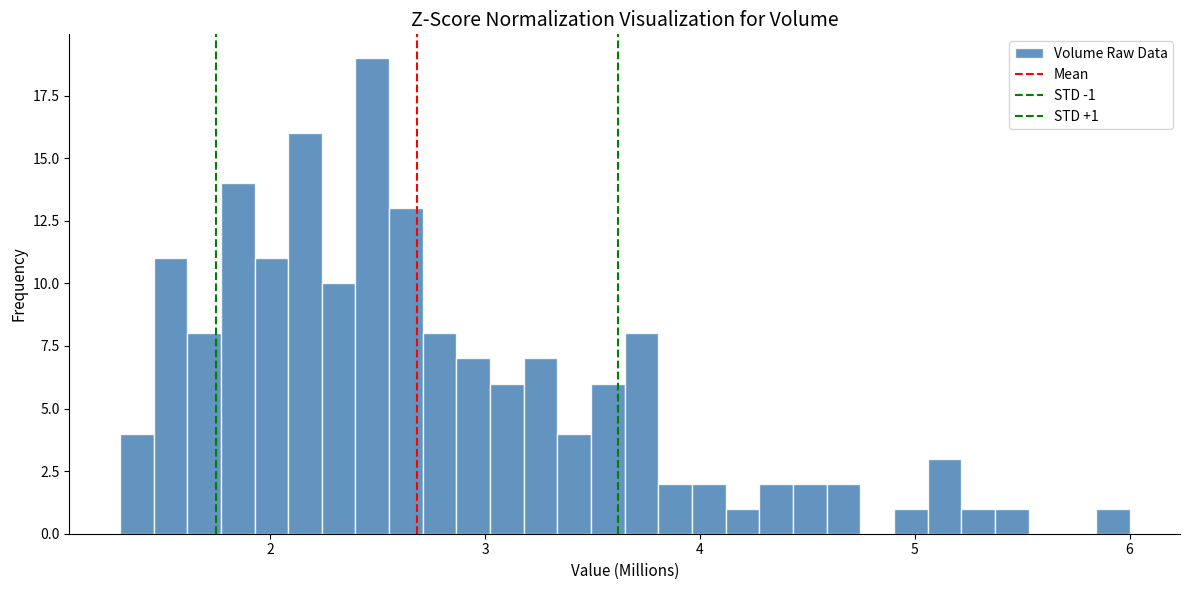

Around what value on the x-axis is the tallest bar? Give the approximate position of its centre, as read against the axis.

2.5